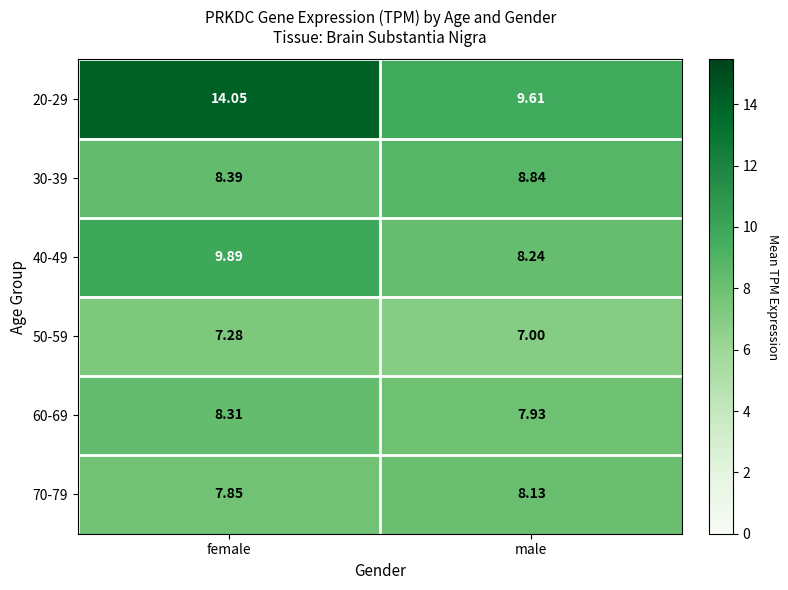

Which series has the largest range (max minus min)?

20-29